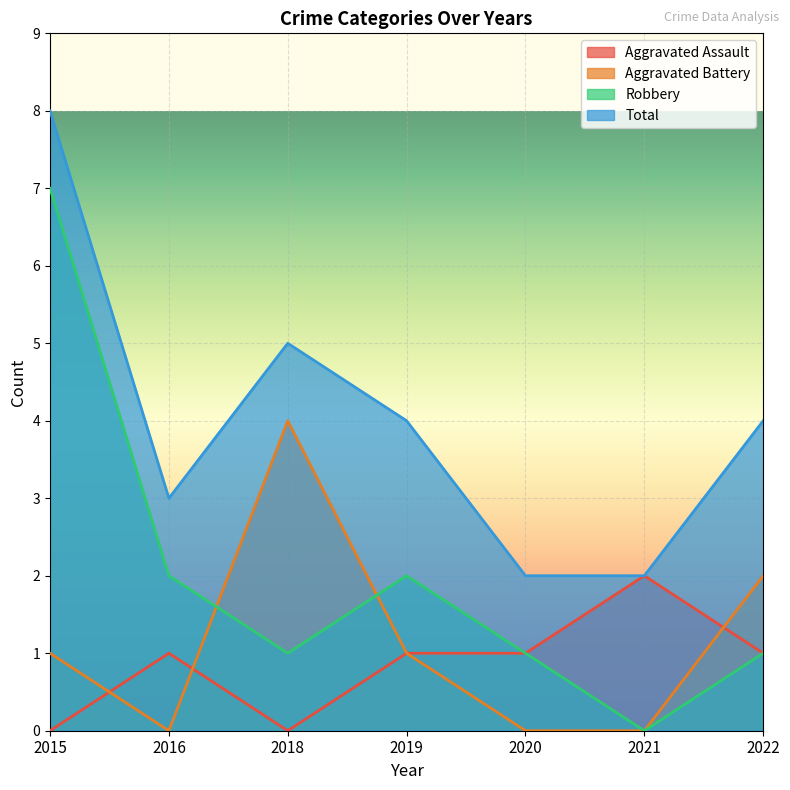

The value of Aggravated Battery at 2016 is -1. True or false?

False